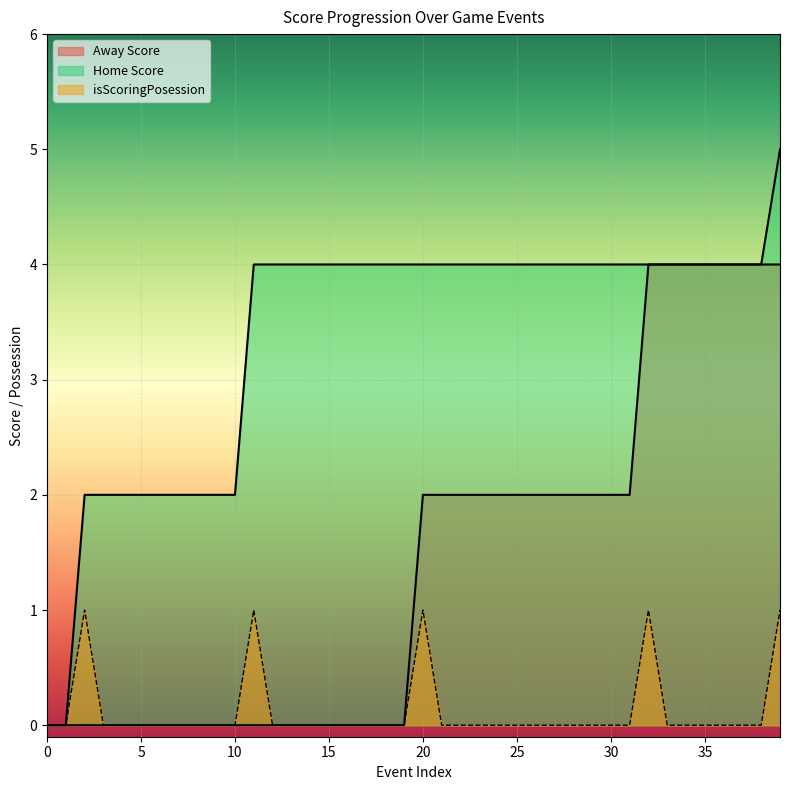

Reading right to left, extract all data points from this chart.

Away Score: 39=4	38=4	37=4	36=4	35=4	34=4	33=4	32=4	31=2	30=2	29=2	28=2	27=2	26=2	25=2	24=2	23=2	22=2	21=2	20=2	19=0	18=0	17=0	16=0	15=0	14=0	13=0	12=0	11=0	10=0	9=0	8=0	7=0	6=0	5=0	4=0	3=0	2=0	1=0	0=0
Home Score: 39=5	38=4	37=4	36=4	35=4	34=4	33=4	32=4	31=4	30=4	29=4	28=4	27=4	26=4	25=4	24=4	23=4	22=4	21=4	20=4	19=4	18=4	17=4	16=4	15=4	14=4	13=4	12=4	11=4	10=2	9=2	8=2	7=2	6=2	5=2	4=2	3=2	2=2	1=0	0=0
isScoringPosession: 39=1	38=0	37=0	36=0	35=0	34=0	33=0	32=1	31=0	30=0	29=0	28=0	27=0	26=0	25=0	24=0	23=0	22=0	21=0	20=1	19=0	18=0	17=0	16=0	15=0	14=0	13=0	12=0	11=1	10=0	9=0	8=0	7=0	6=0	5=0	4=0	3=0	2=1	1=0	0=0